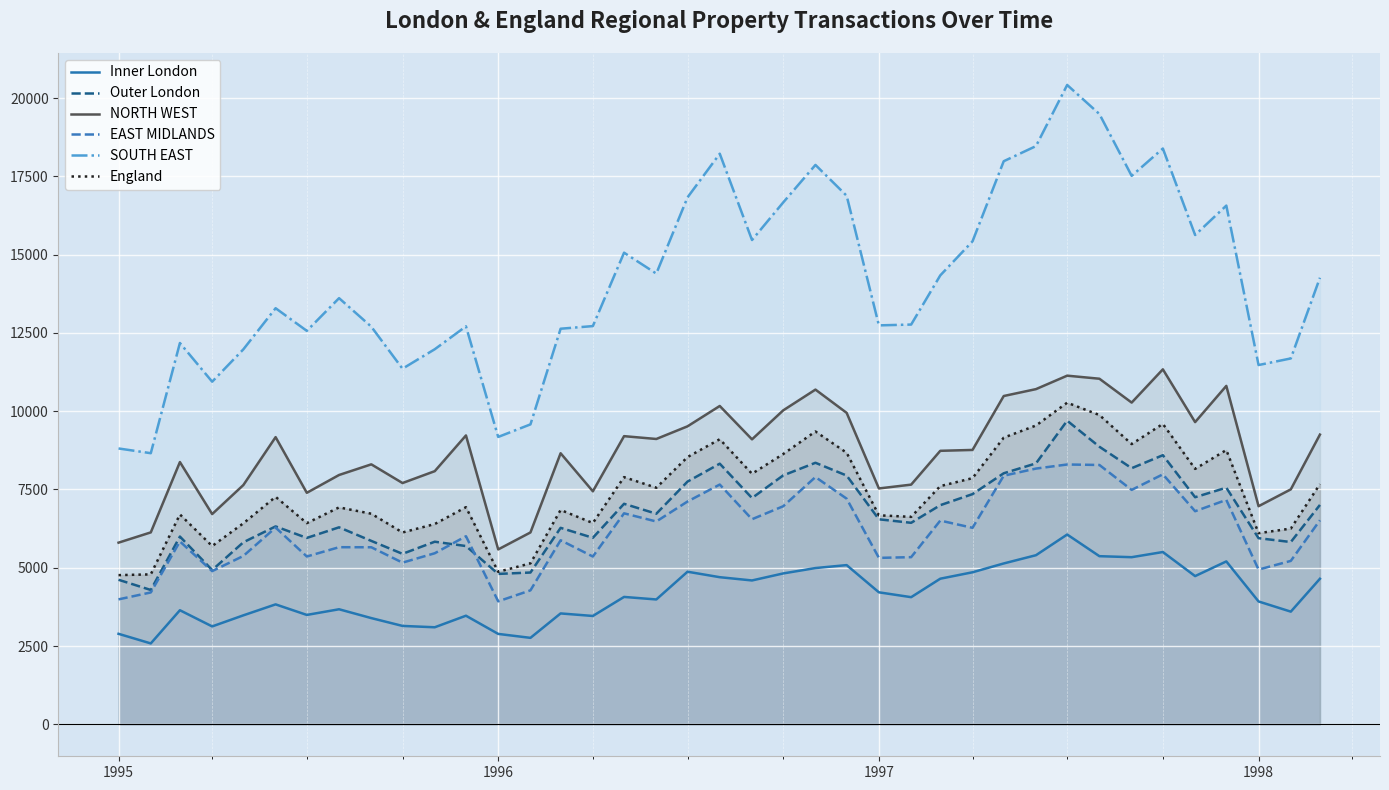

What is the sum of all NORTH WEST values?

339896.0